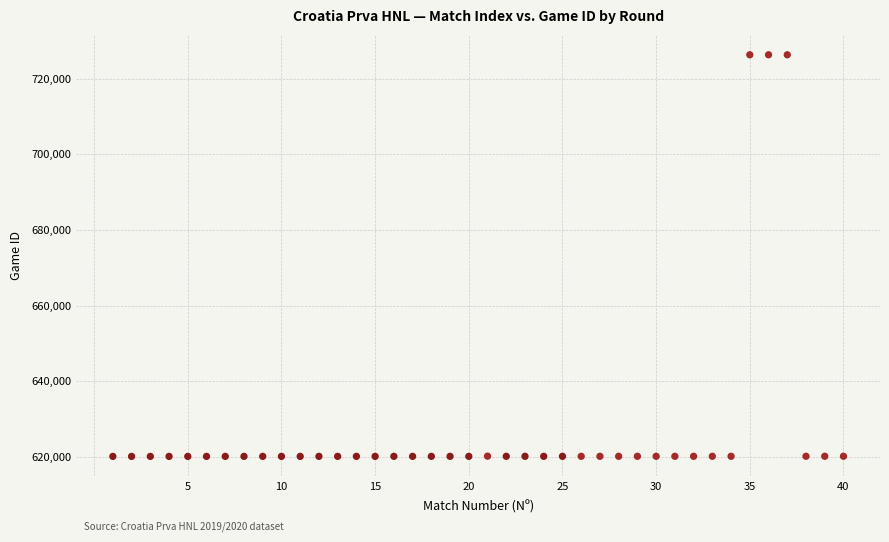

What is the range of Y values (max minus min)?

106169